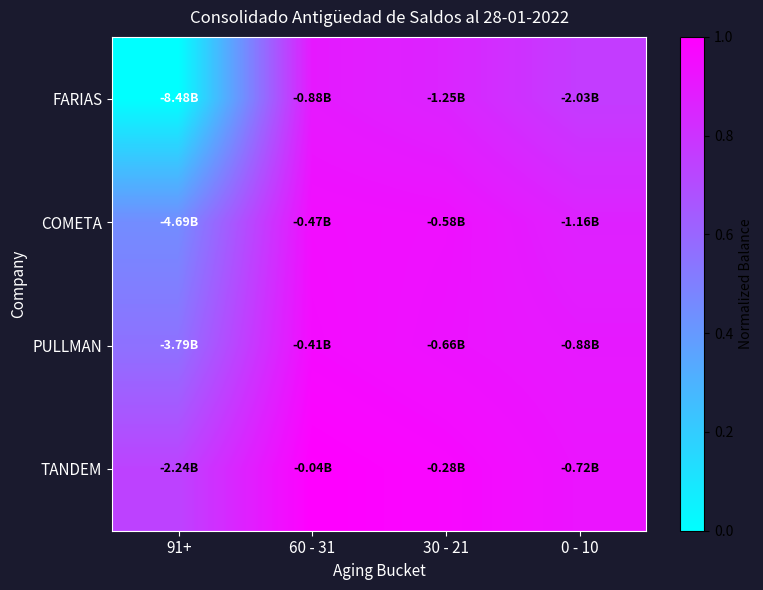

Between 60 - 31 and 30 - 21, which series saw the biggest shift?

FARIAS